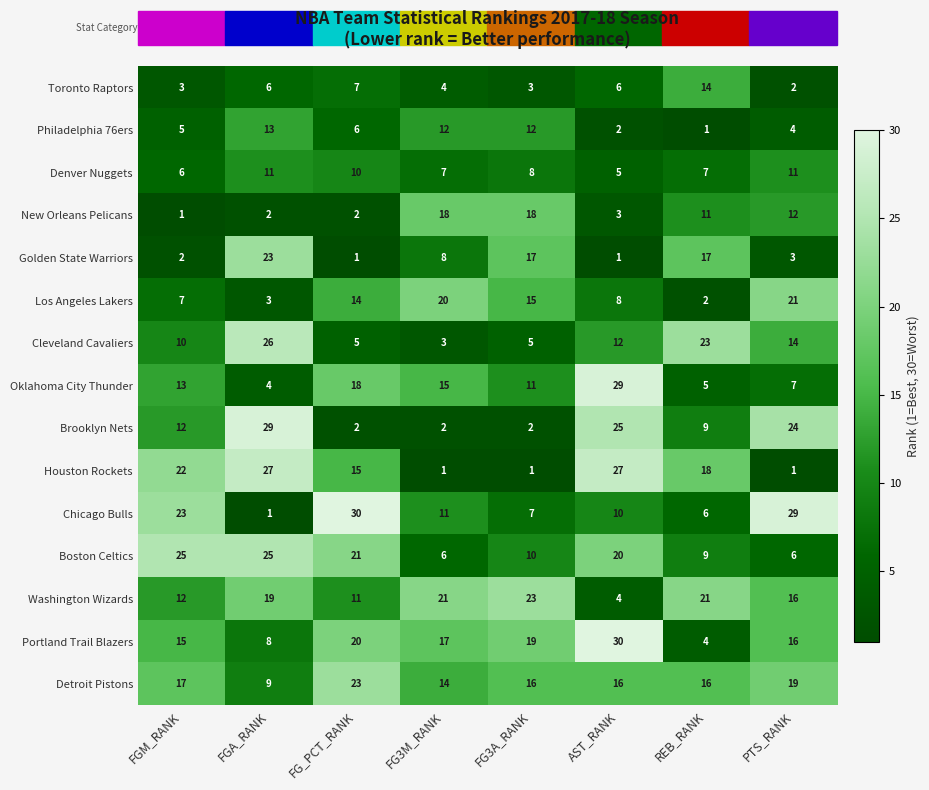

Where is Denver Nuggets nearest to the value 8?

FG3A_RANK